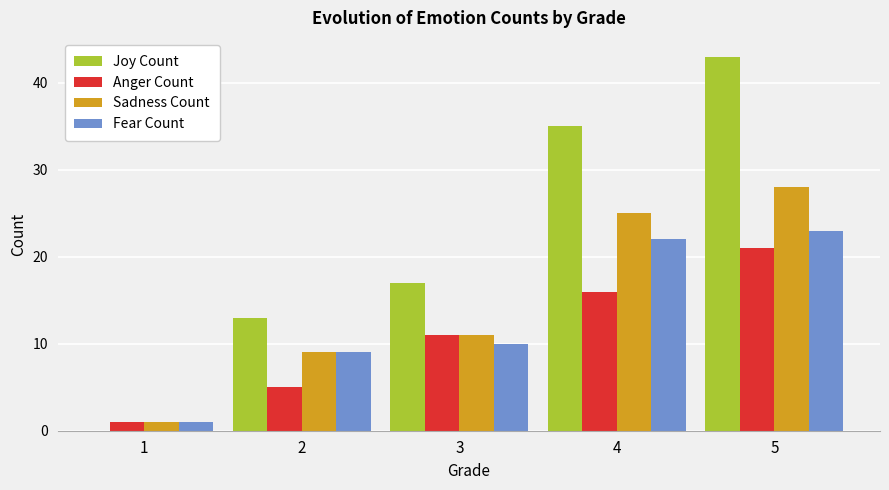

Which series changed the most between 1 and 5?

Joy Count